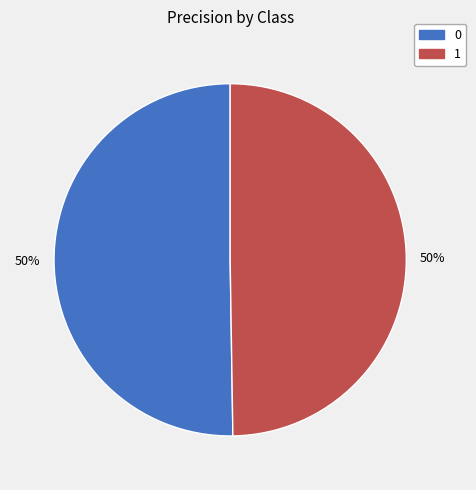

To the nearest percent, what is the average slice percentage?

50%